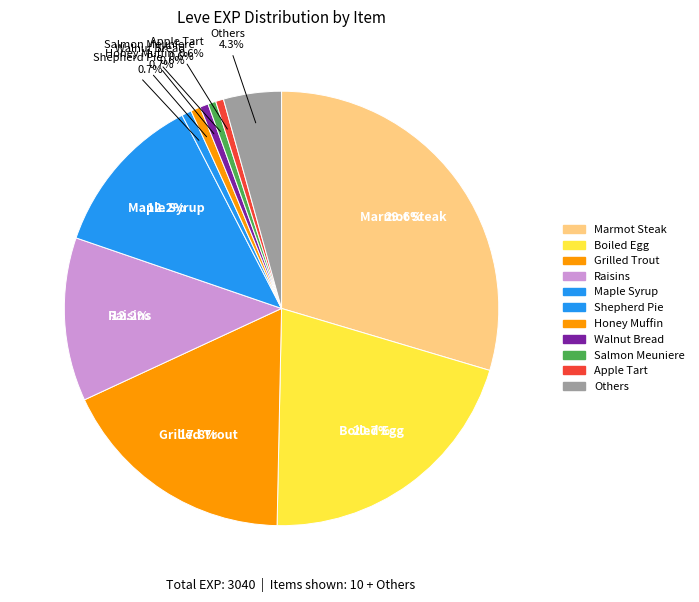

How many segments does this pie chart have?

11